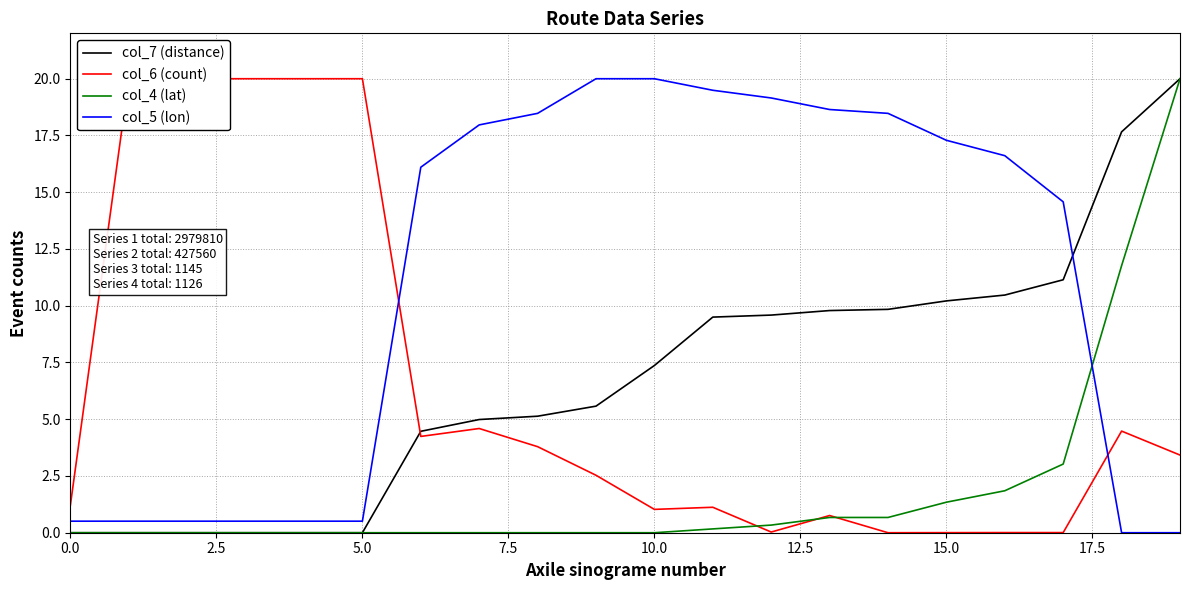

At 15, list the series in order from largest to smallest.

col_5 (lon), col_7 (distance), col_4 (lat), col_6 (count)